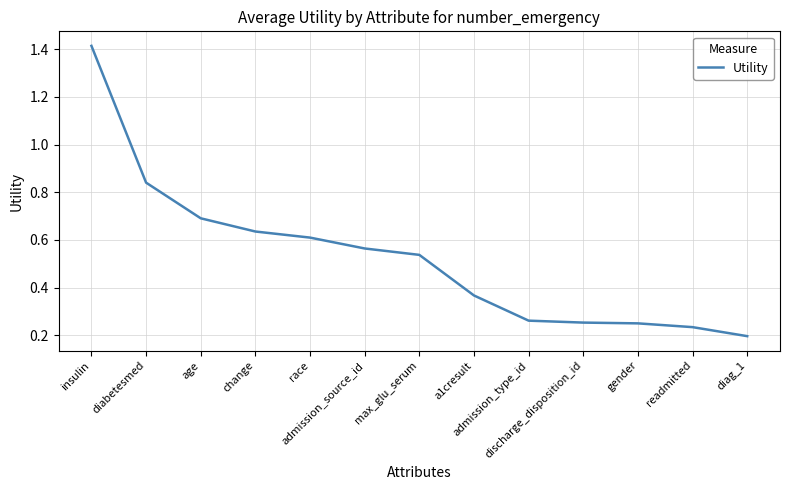

What is the difference between the maximum and minimum values?

1.2